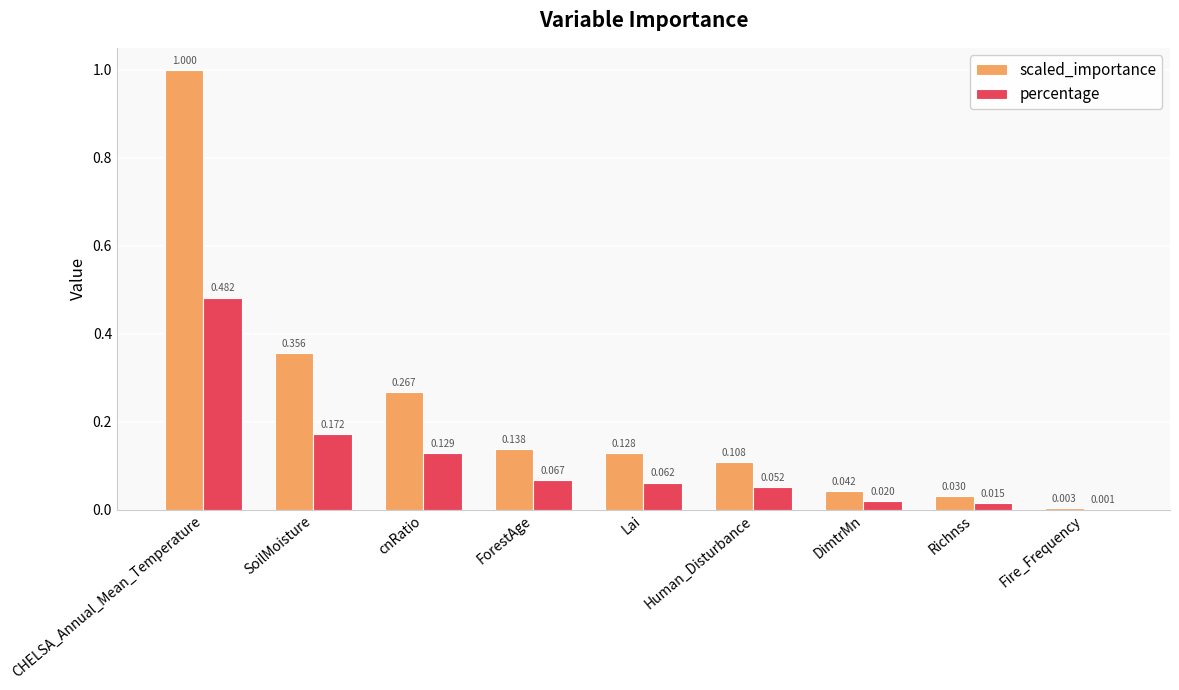

Is the value of scaled_importance at Lai greater than the value of percentage at SoilMoisture?

No